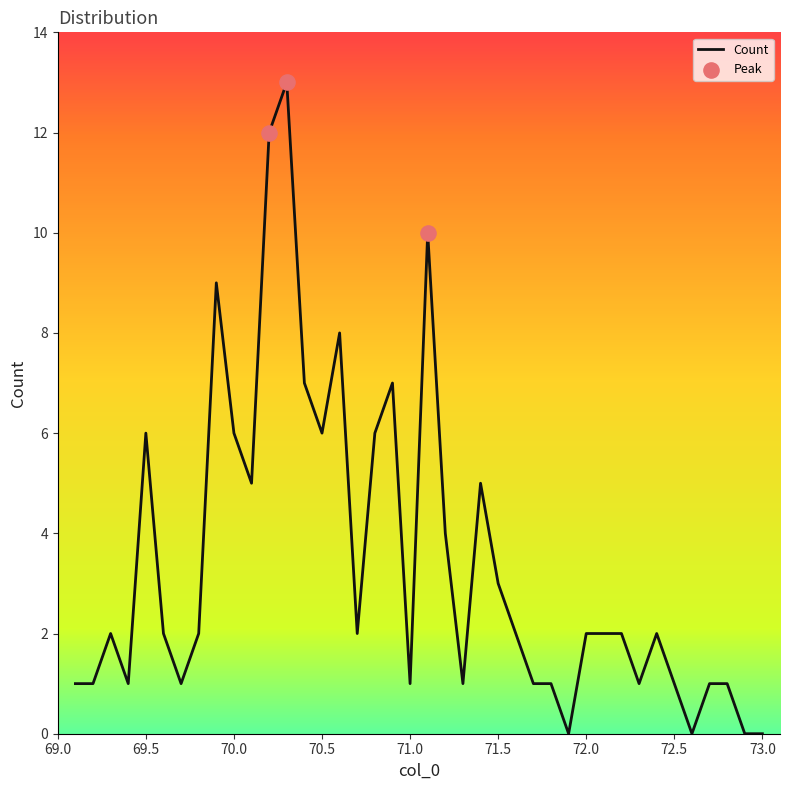

What is the greatest value displayed?

13